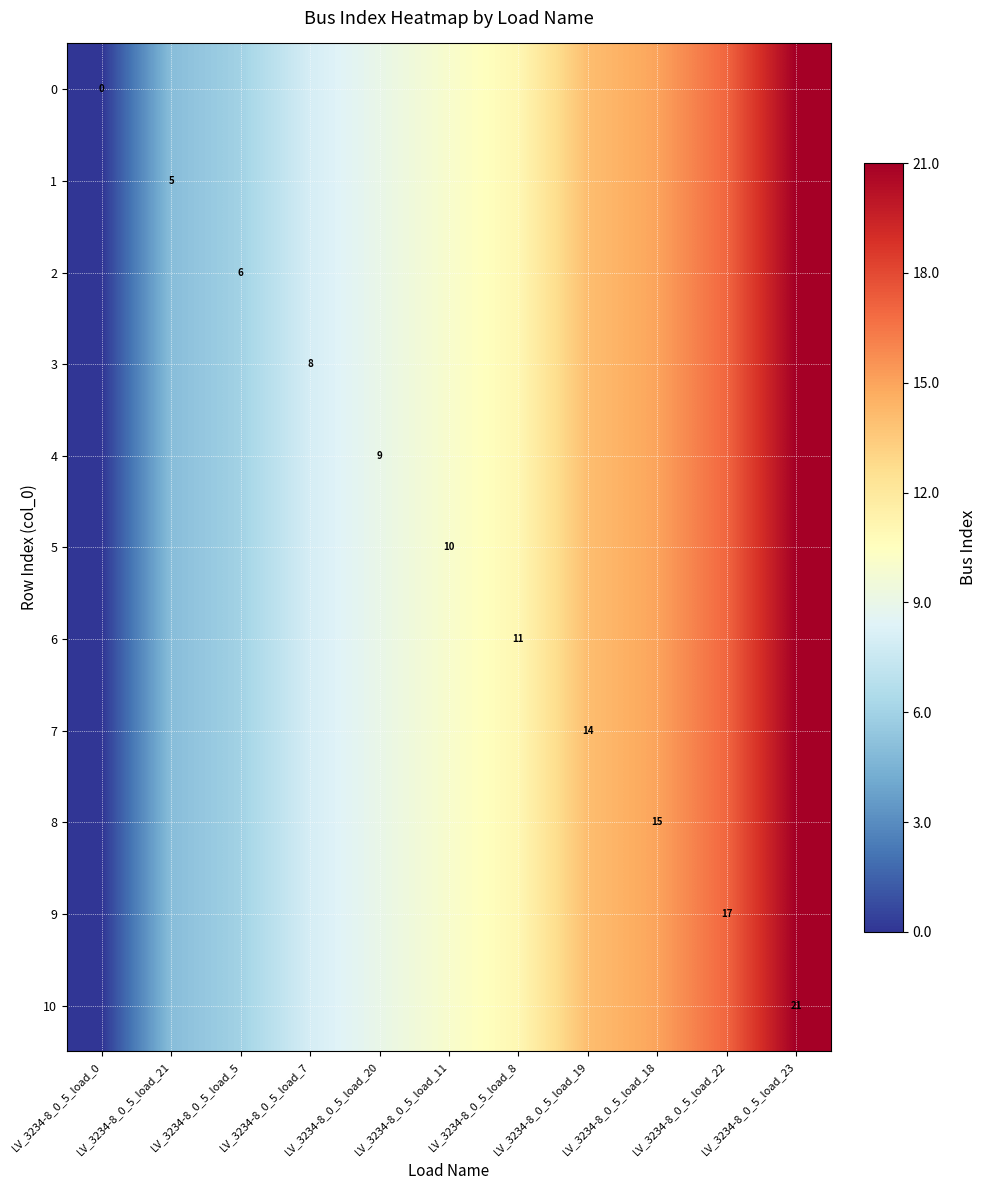

The value of 10 at LV_3234-8_0_5_load_23 is 31. True or false?

False